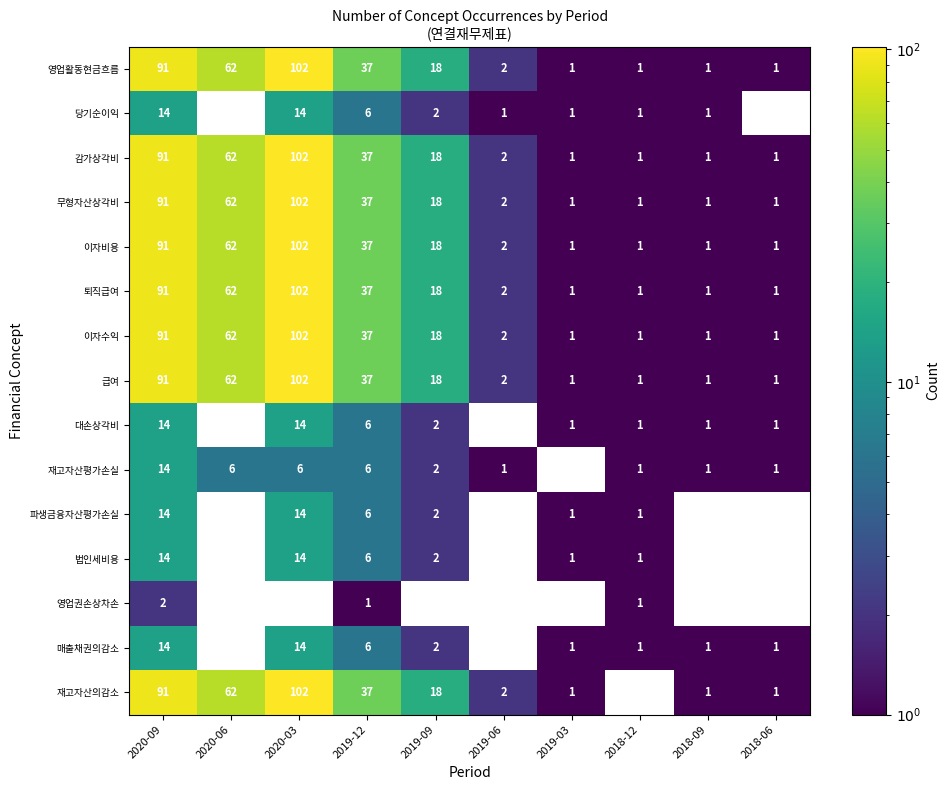

Which has a higher value, 2020-03 or 2018-12?

2020-03